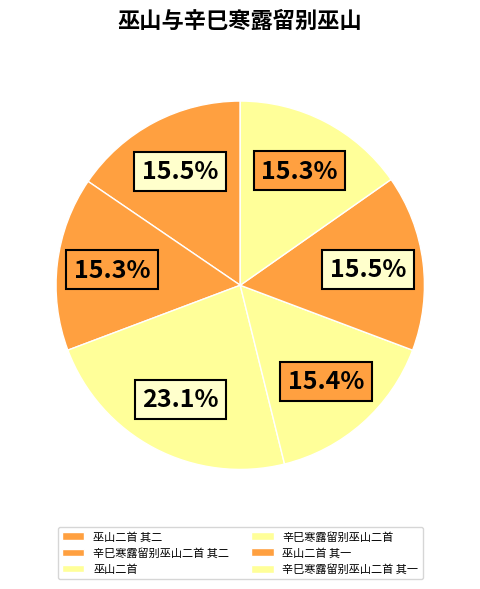

To the nearest percent, what is the difference between the 巫山二首 and 巫山二首 其二 slice percentages?

8%